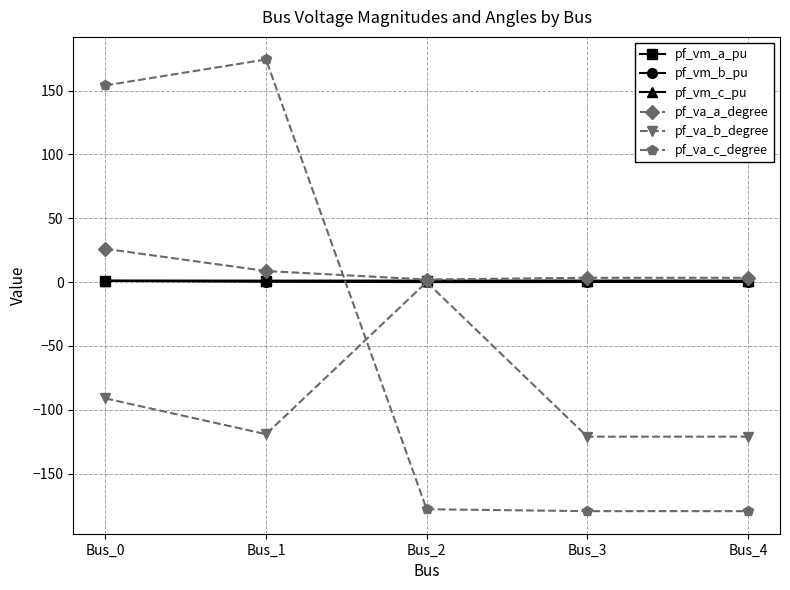

Is it true that pf_vm_a_pu equals 1.1 at Bus_4?

True